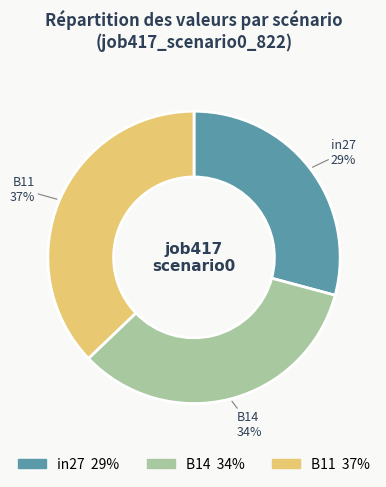

Do B11 and B14 together represent more than half of the pie?

Yes